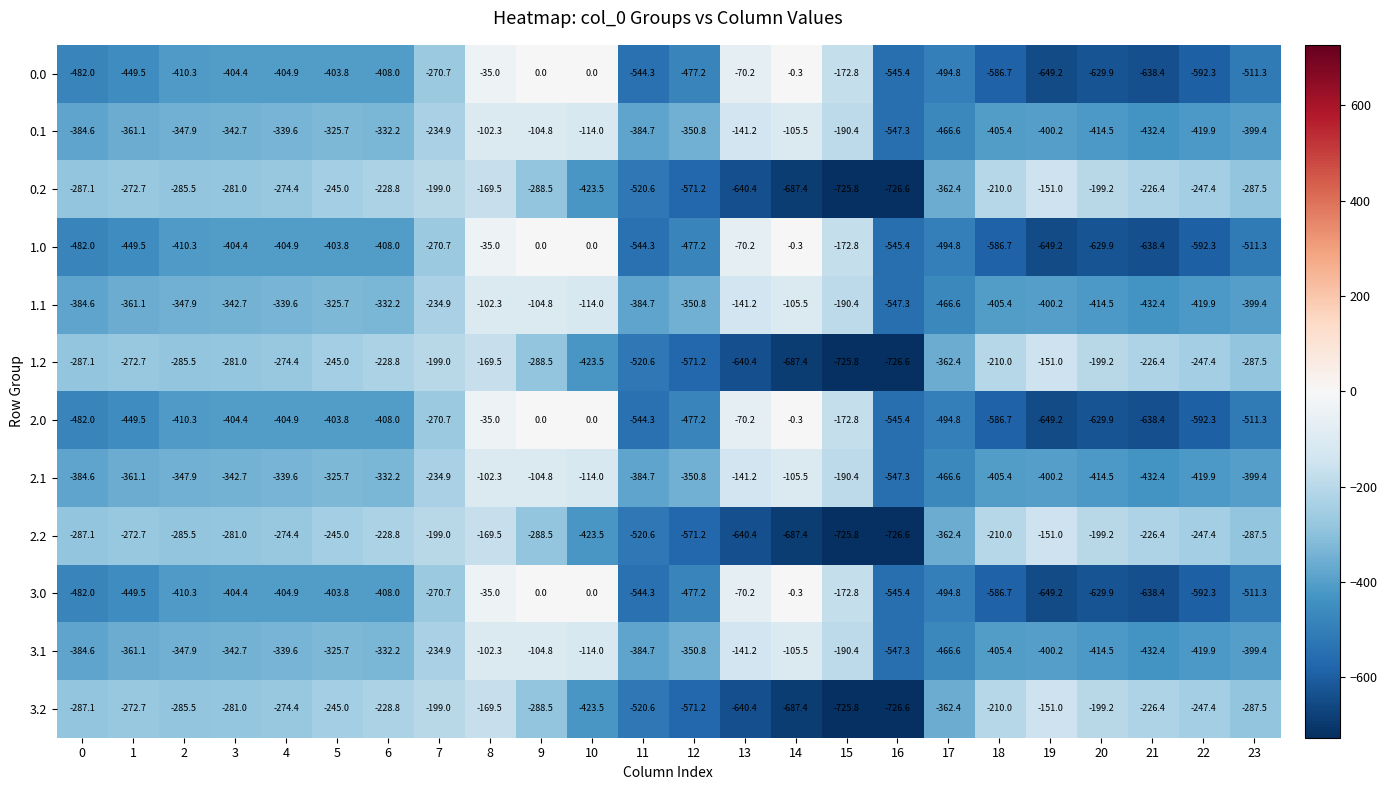

What is the spread (max minus min) of values at 23?

223.8